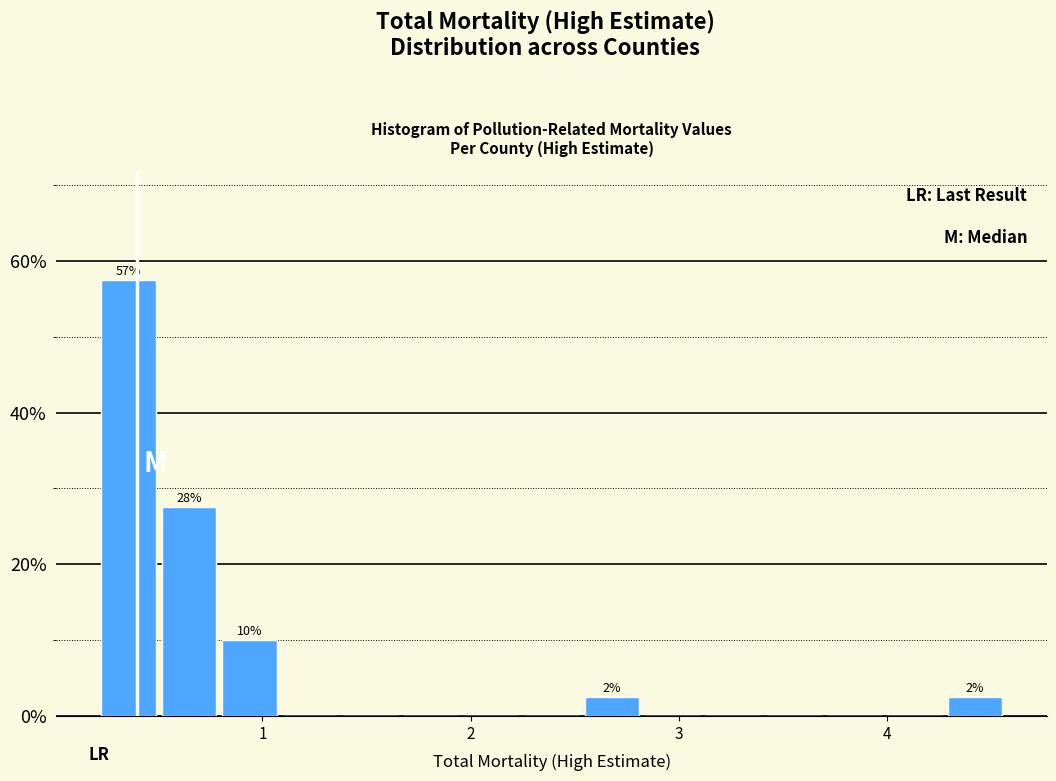

Read against the x-axis, roughly where is the centre of the tallest bar?

0.4